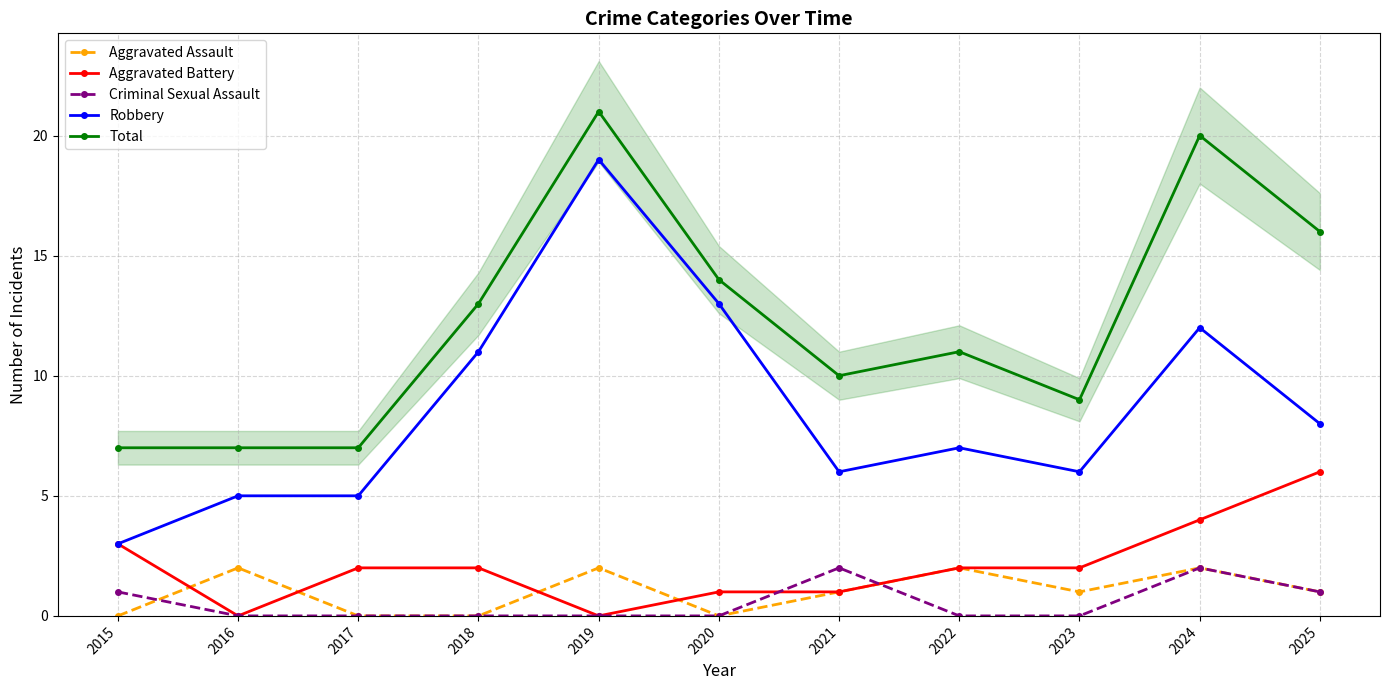

Which series changed the most between 2018 and 2022?

Robbery